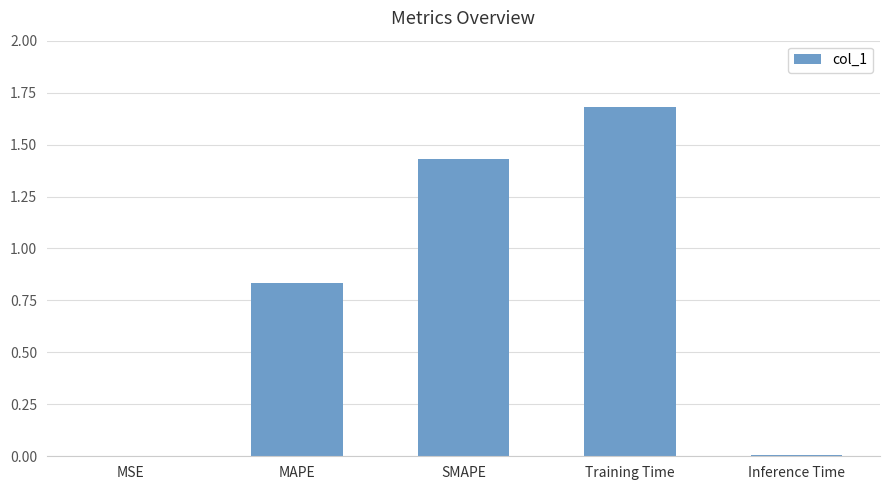

Approximately how many times larger is the value at MAPE compared to Training Time?

0.5